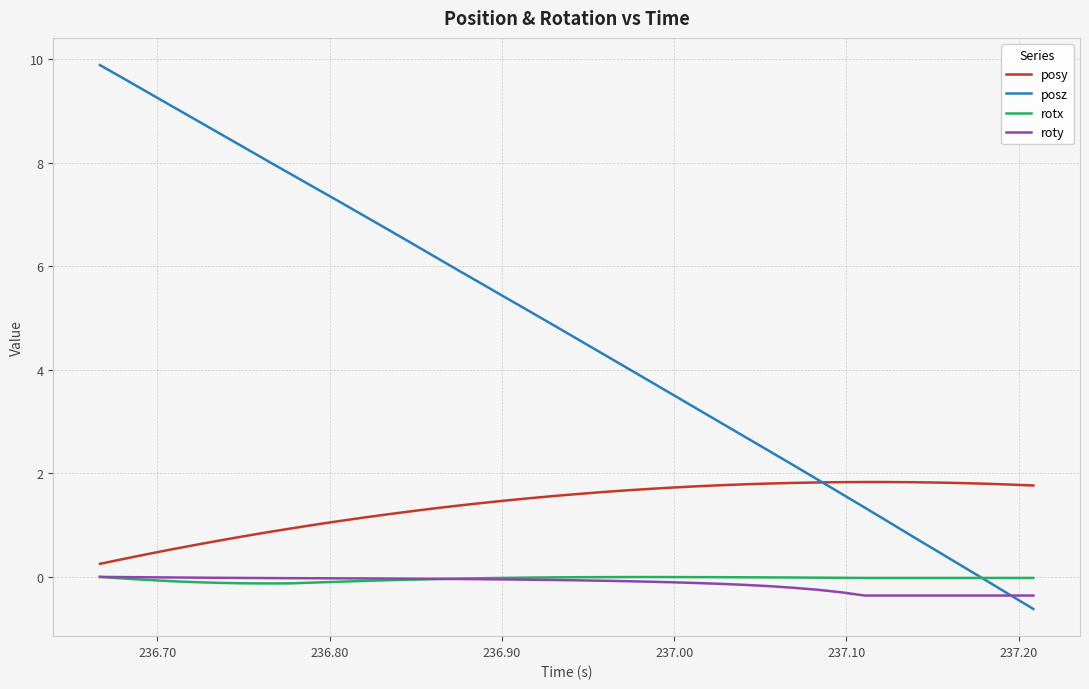

What is the maximum value shown in the chart?

9.9